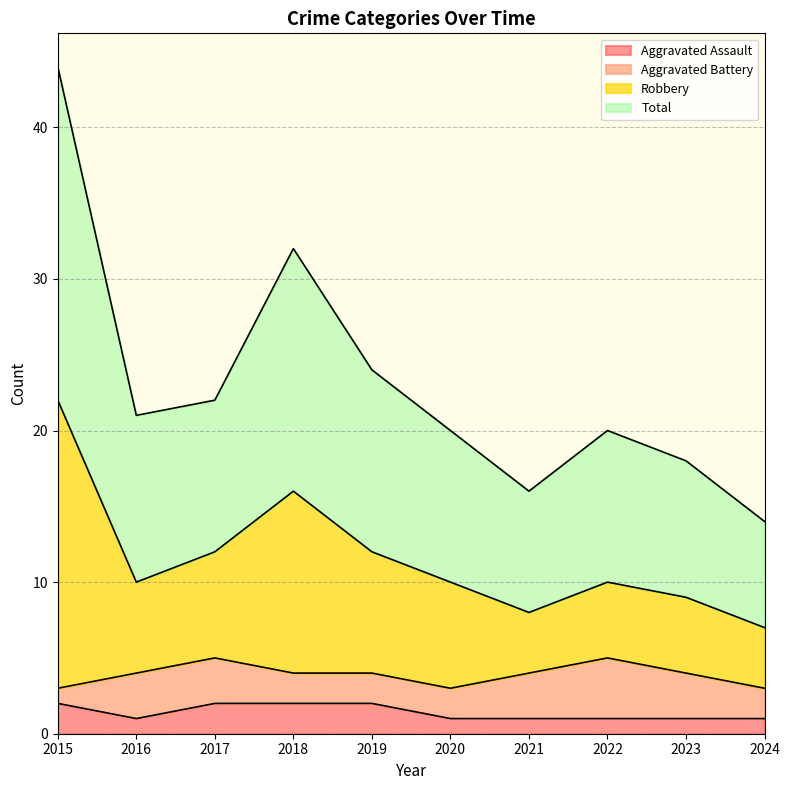

What is the maximum value shown in the chart?

44